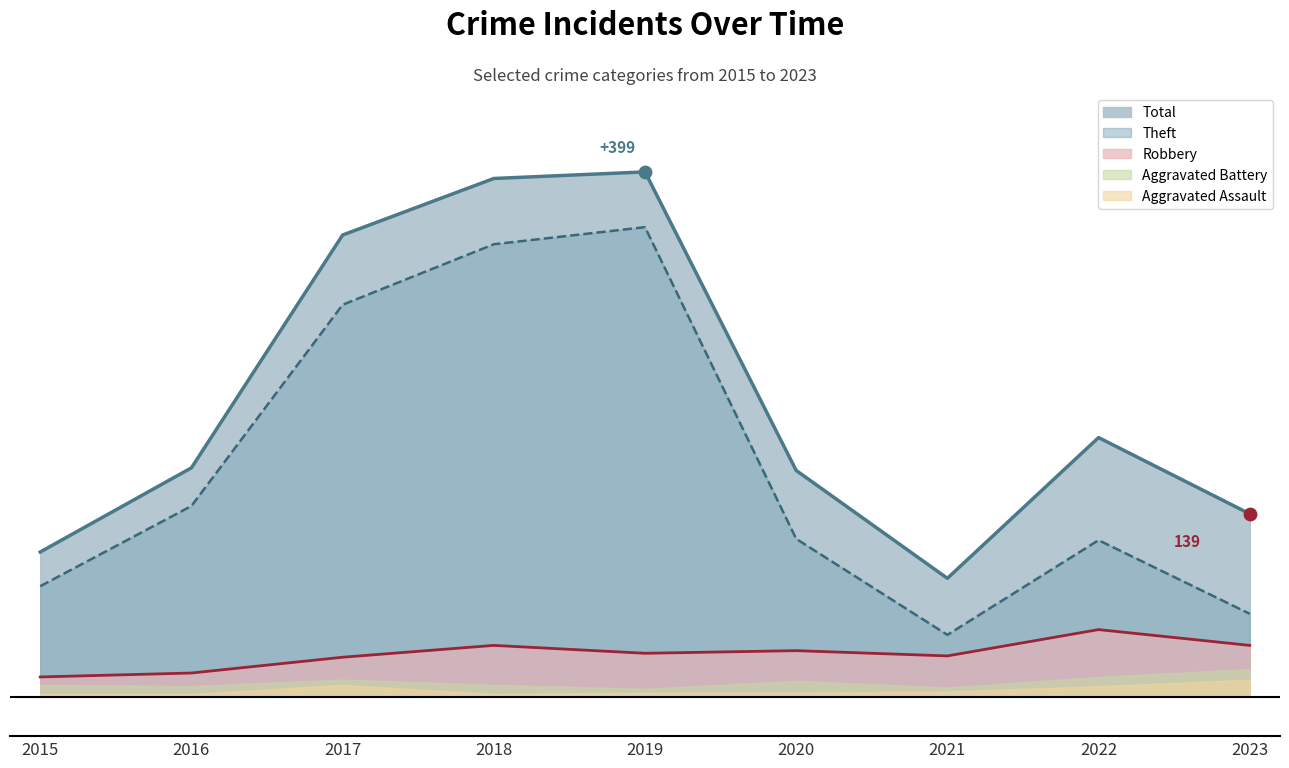

Which series has the widest spread of Y values?

Theft